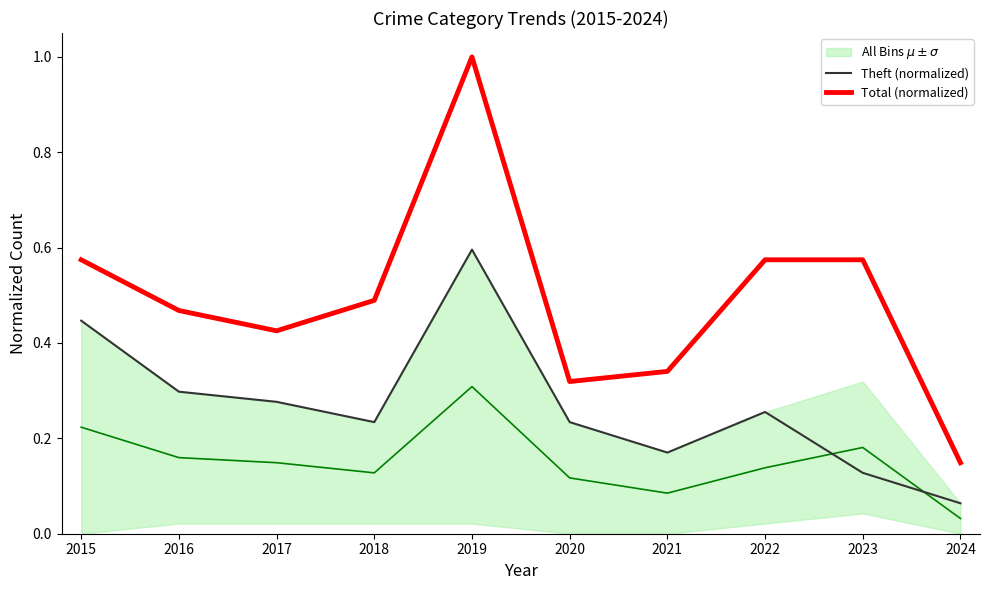

Reading left to right, extract all data points from this chart.

Theft (normalized): 2015=0.4	2016=0.3	2017=0.3	2018=0.2	2019=0.6	2020=0.2	2021=0.2	2022=0.3	2023=0.1	2024=0.1
Total (normalized): 2015=0.6	2016=0.5	2017=0.4	2018=0.5	2019=1.0	2020=0.3	2021=0.3	2022=0.6	2023=0.6	2024=0.1